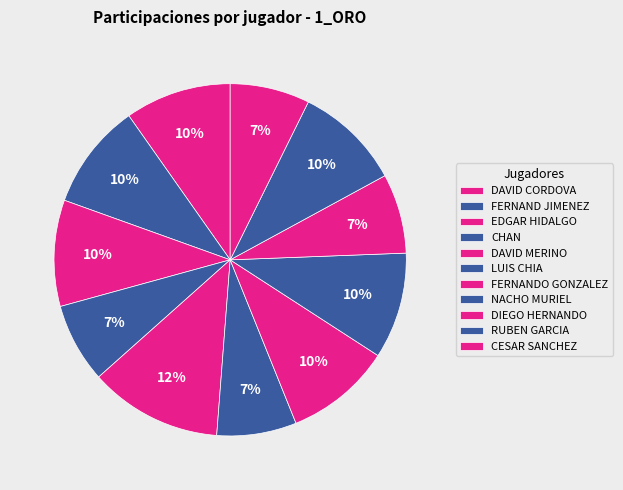

How many slices are in this pie chart?

11